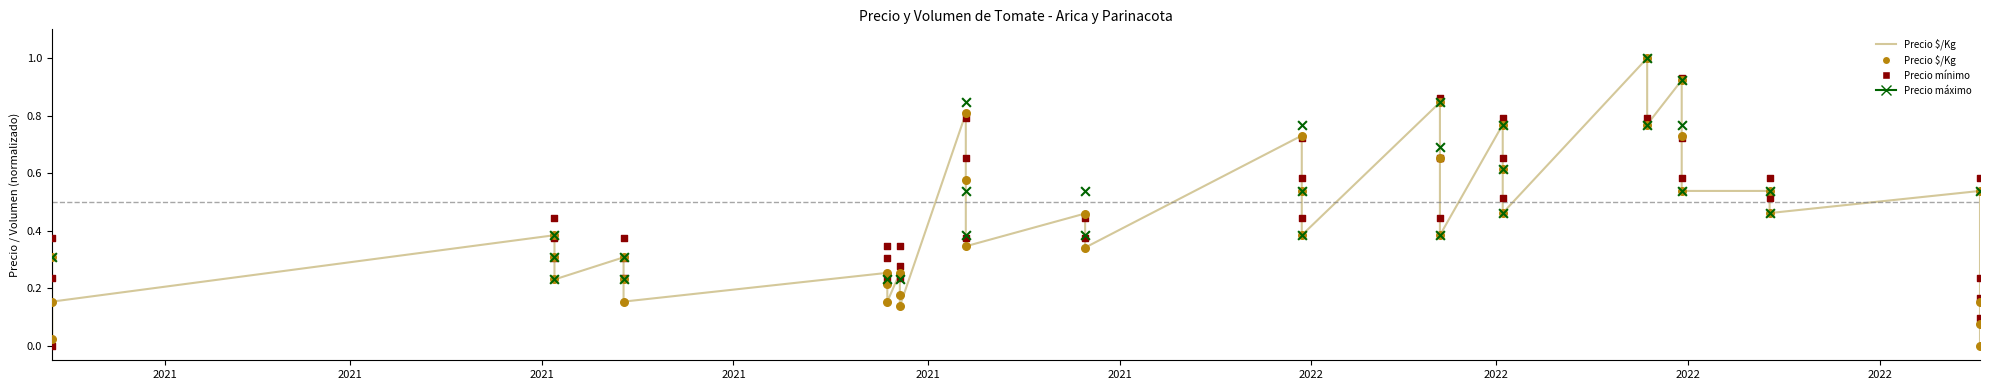

Which series has the largest Y range (max minus min)?

Precio $/Kg